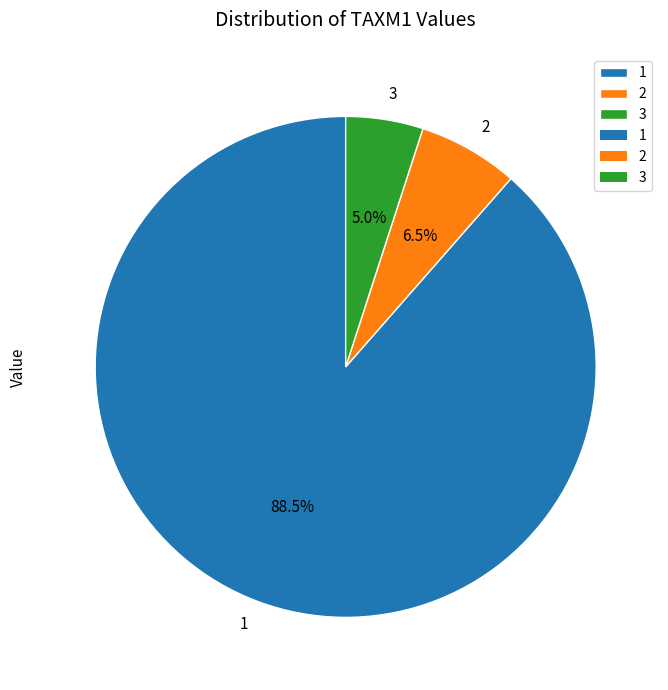

To the nearest percent, what is the difference between the largest and smallest slice percentages?

84%